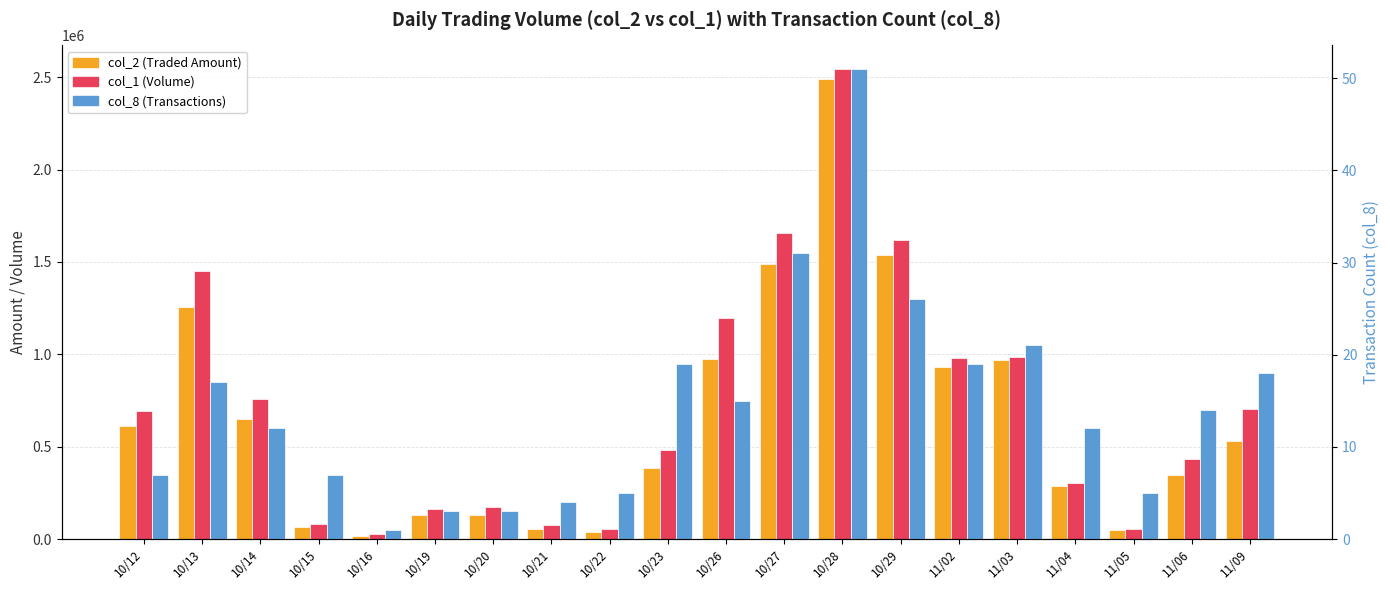

Count the number of categories in the chart.

20